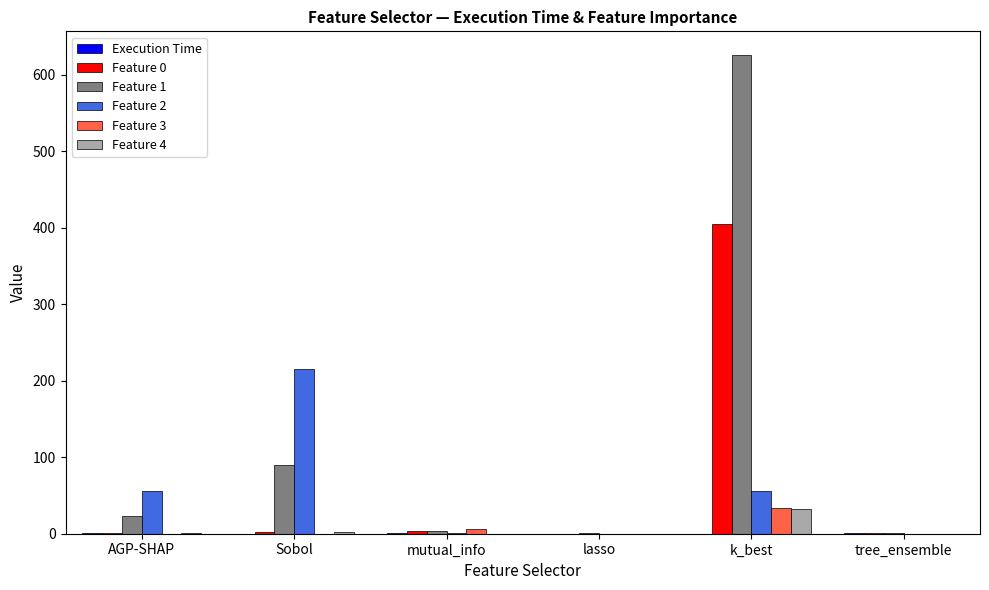

Which series changed the most between AGP-SHAP and tree_ensemble?

Feature 2